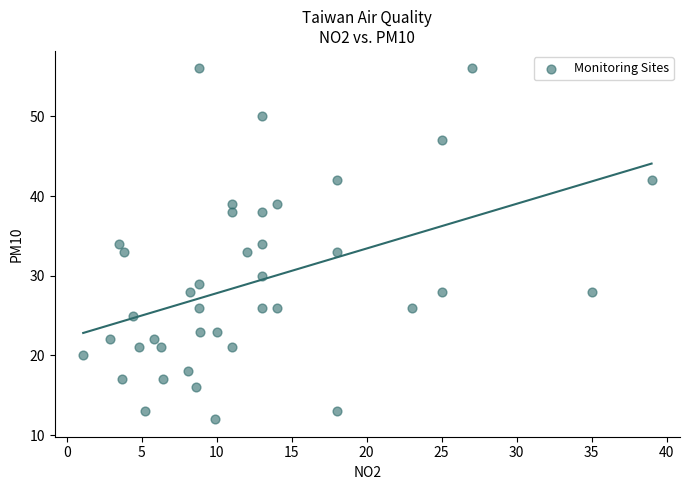

What is the range of Y values (max minus min)?

44